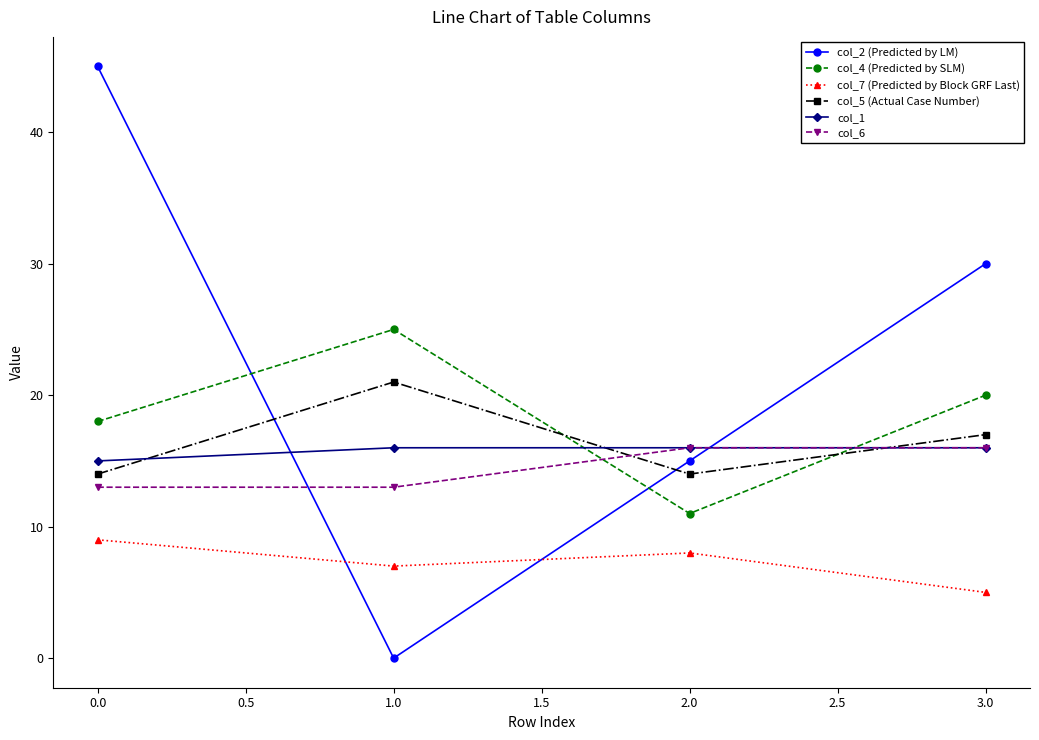

Where is col_1 nearest to the value 15?

0.0